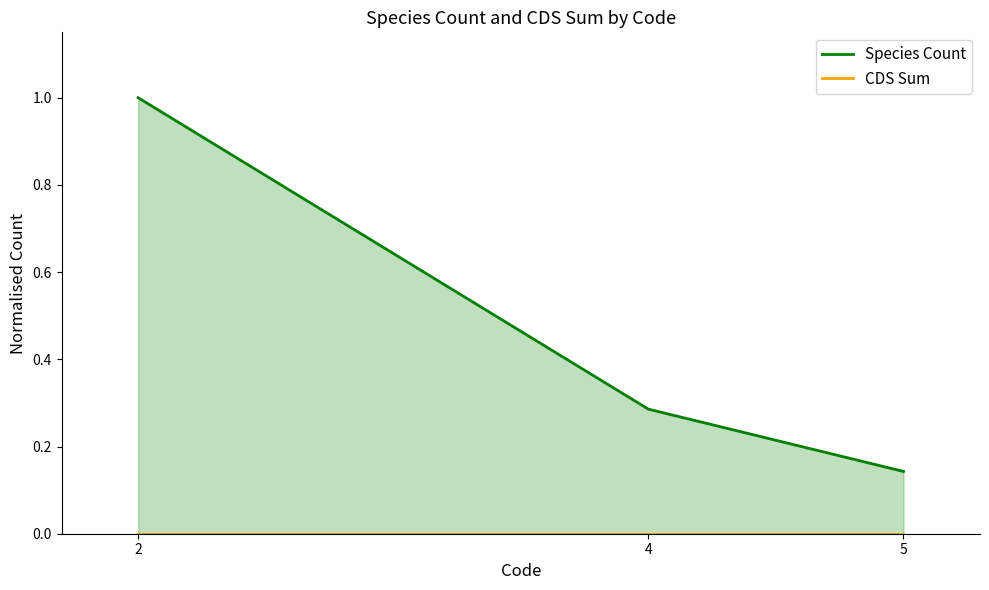

Which series has the largest total across all categories?

Species Count